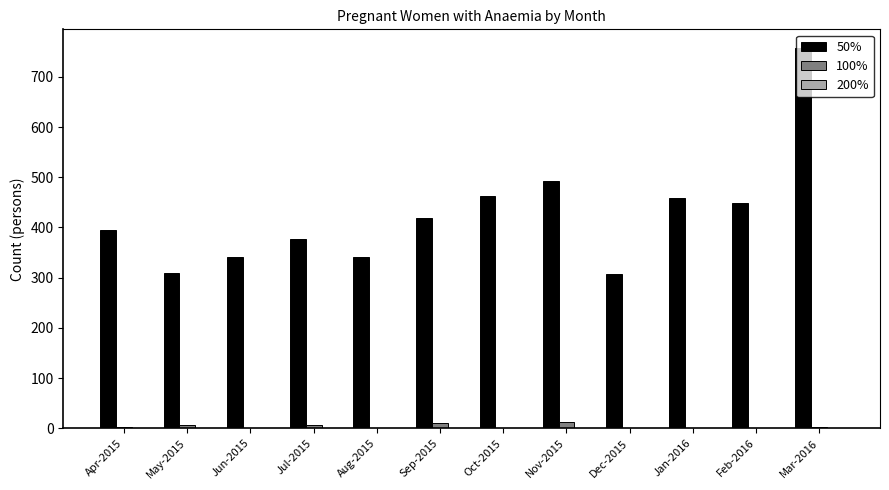

What is the sum of all 100% values?

42